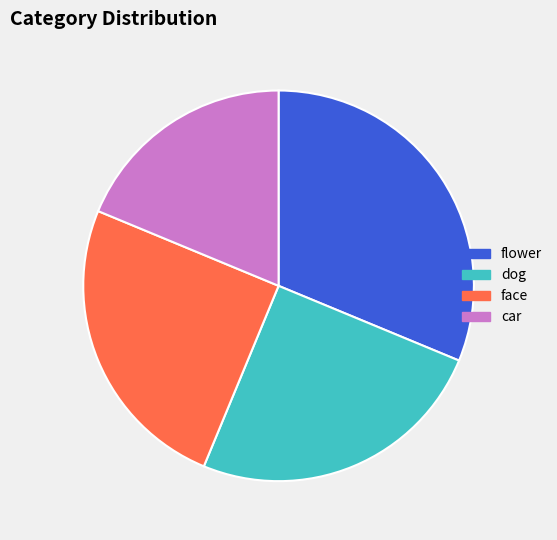

Is there any slice that represents more than half of the pie?

No